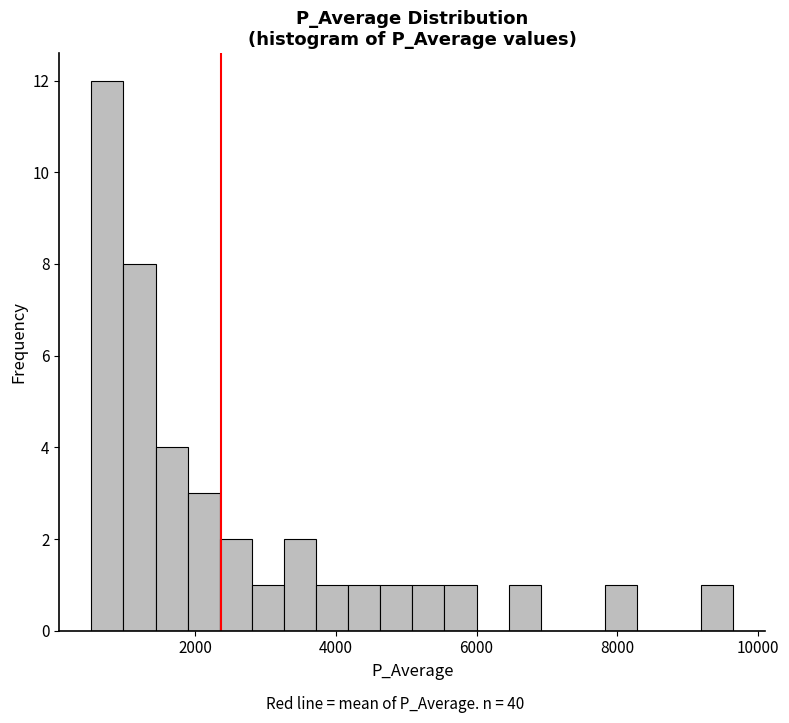

Around what value on the x-axis is the tallest bar? Give the approximate position of its centre, as read against the axis.

800